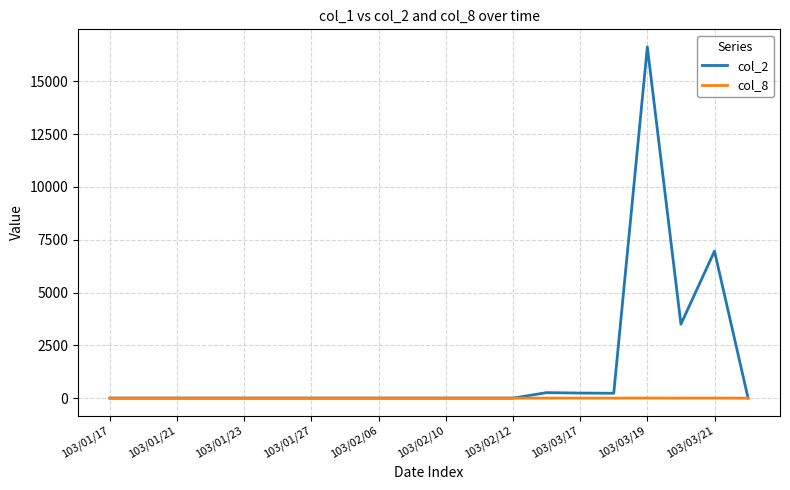

List the series in order of their overall mean, highest first.

col_2, col_8